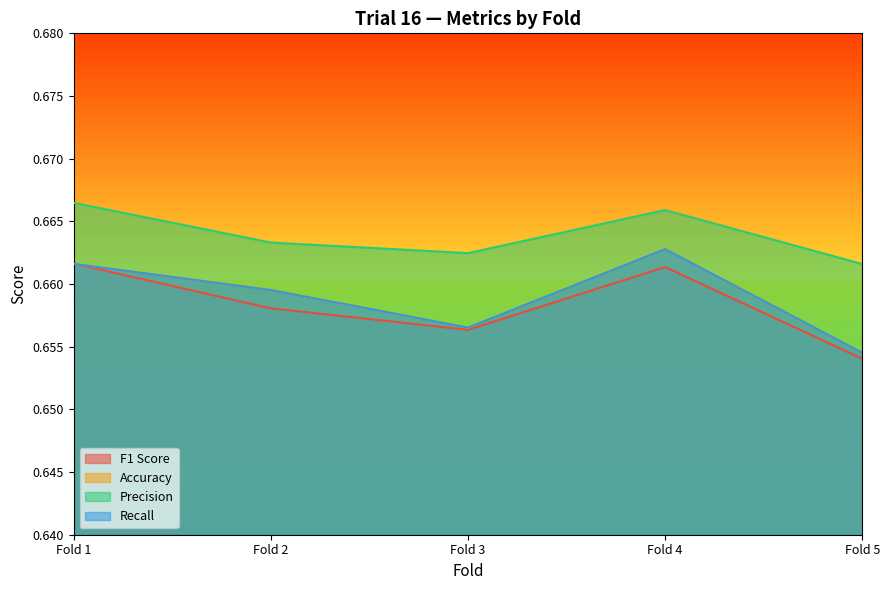

Rank the series by their maximum value, from highest to lowest.

Precision, Accuracy, Recall, F1 Score